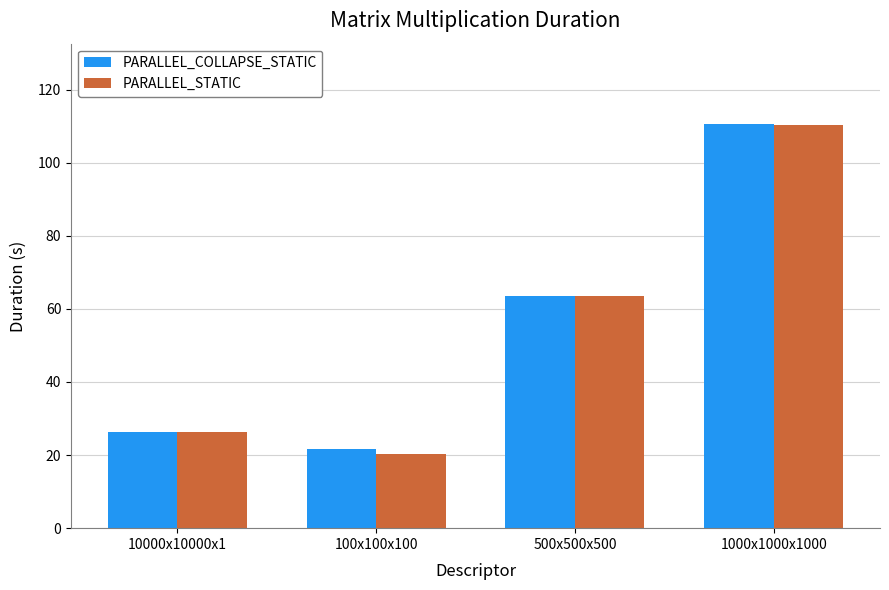

Rank the categories by PARALLEL_COLLAPSE_STATIC value from lowest to highest.

100x100x100, 10000x10000x1, 500x500x500, 1000x1000x1000